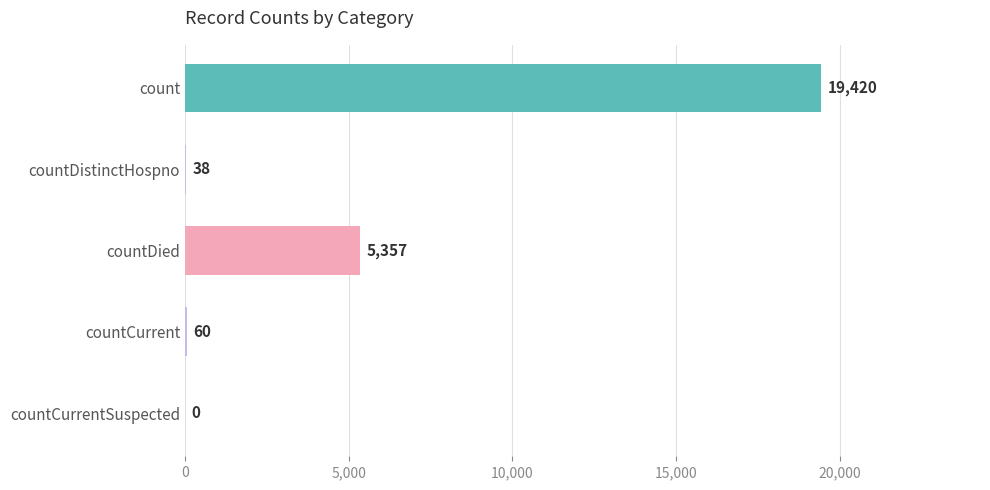

Are the bars horizontal?

Yes